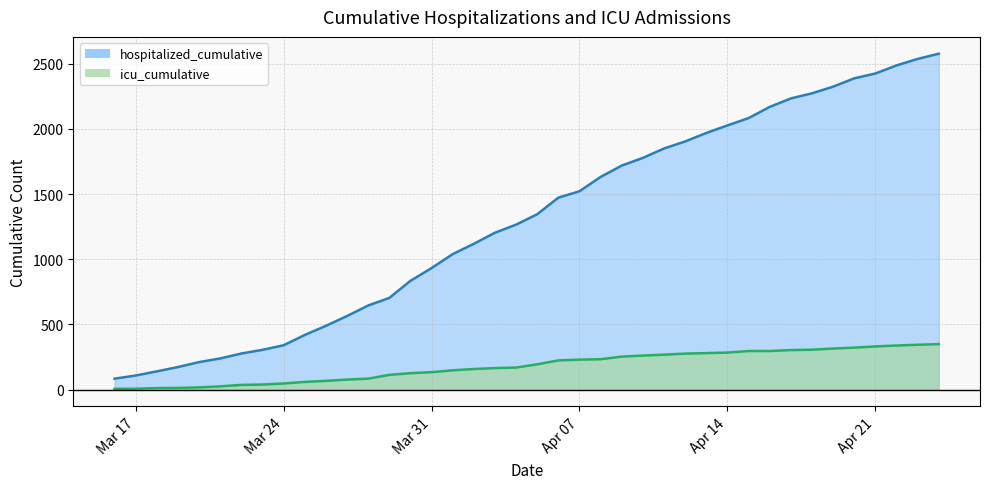

True or false: icu_cumulative and hospitalized_cumulative cross at least once.

False